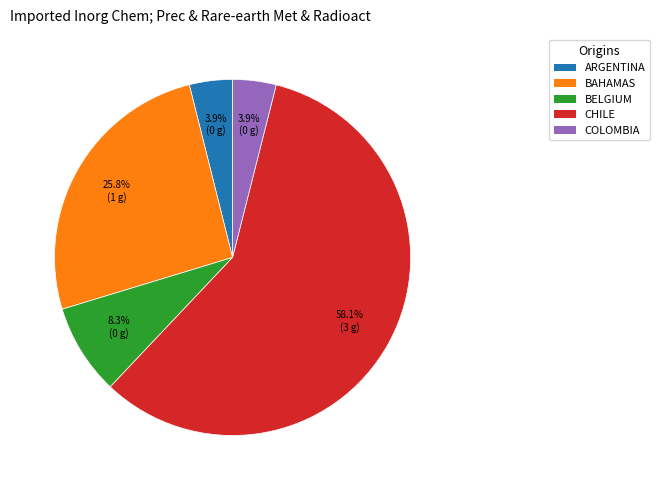

Approximately how many times larger is the value at BELGIUM compared to COLOMBIA?

2.1